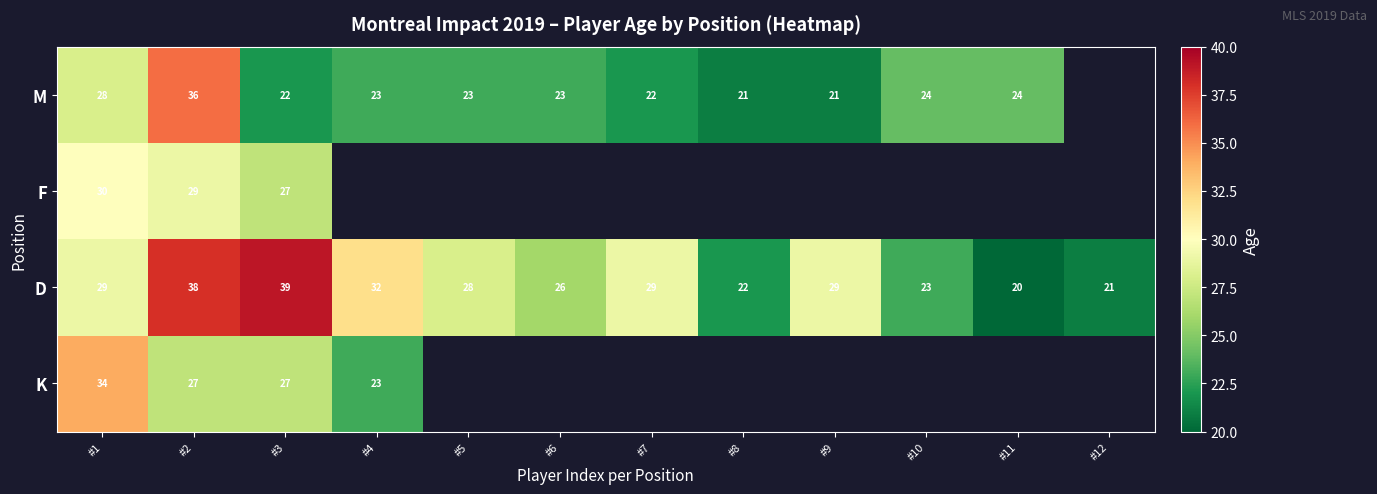

What is the sum of all D values?

336